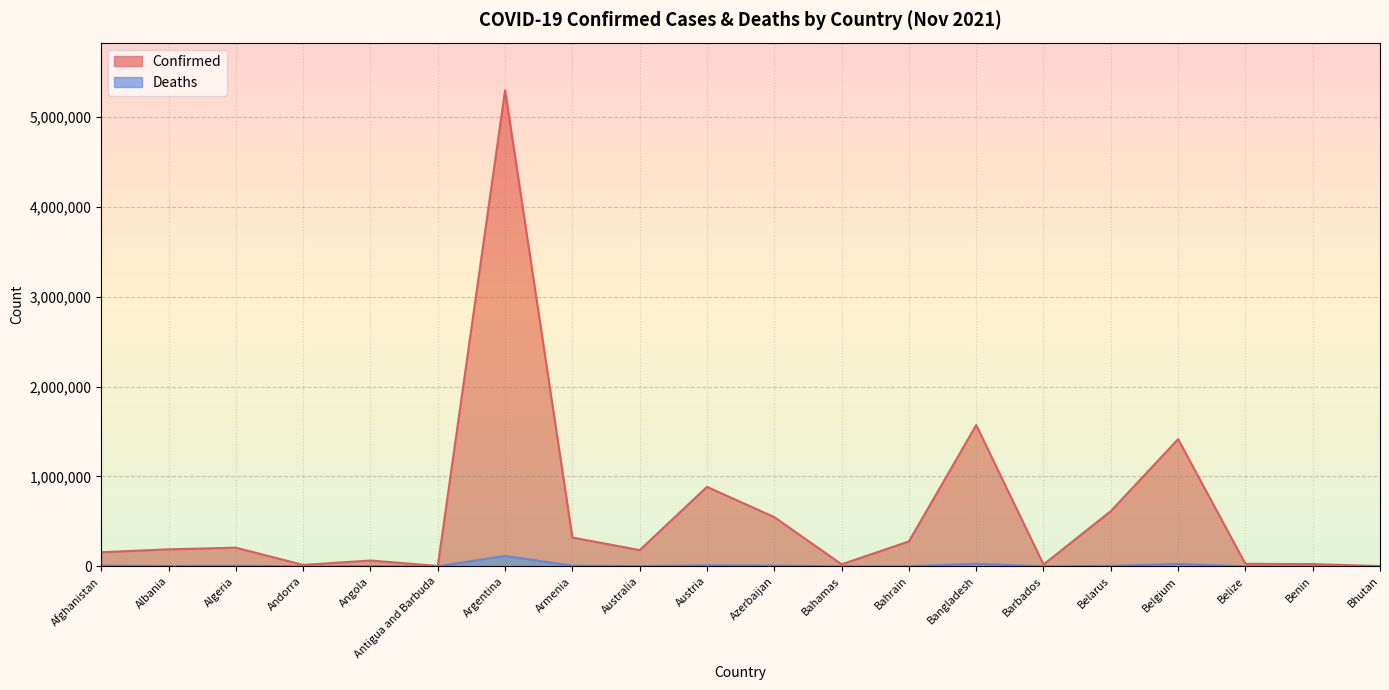

True or false: Confirmed has a value of 251059 at Australia.

False